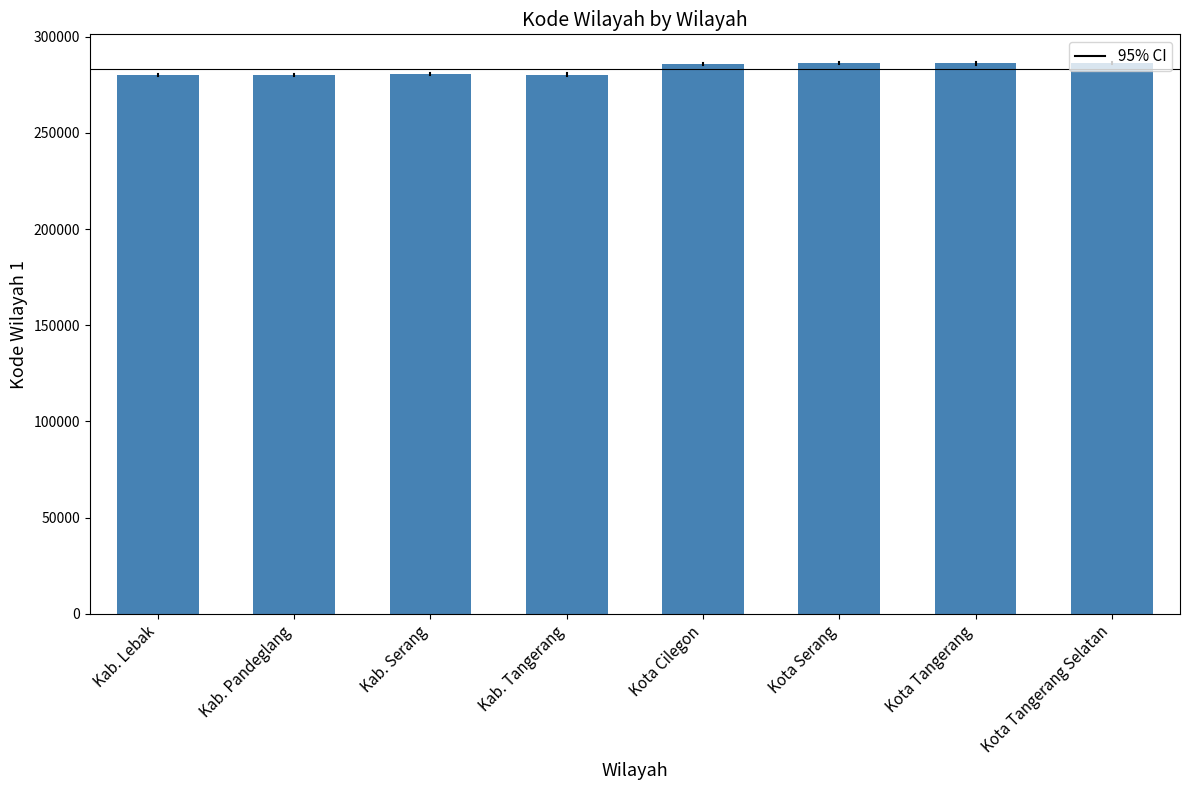

What is the value of the 7th bar from the left?

286100